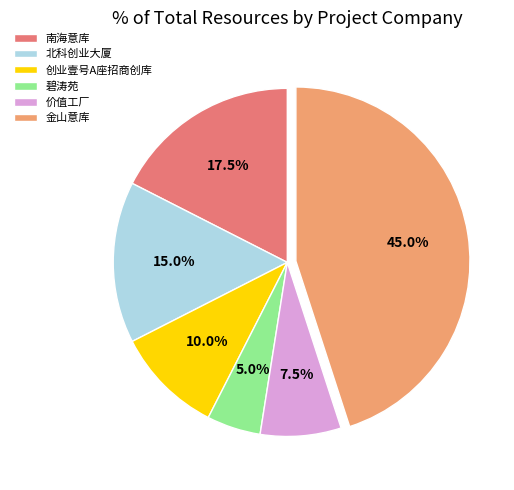

Rank the categories by value from highest to lowest.

金山意库, 南海意库, 北科创业大厦, 创业壹号A座招商创库, 价值工厂, 碧涛苑